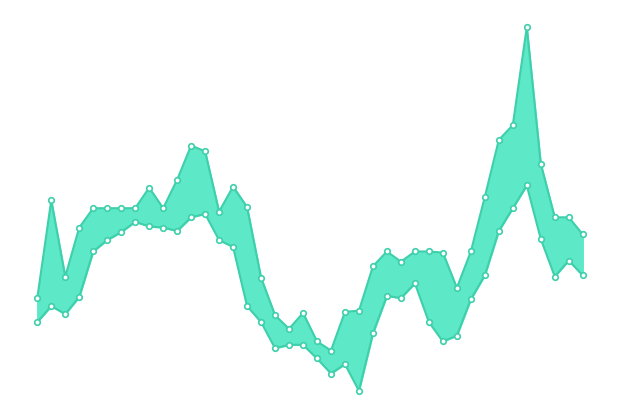

How many interior local valleys does the Highprice series have?

7